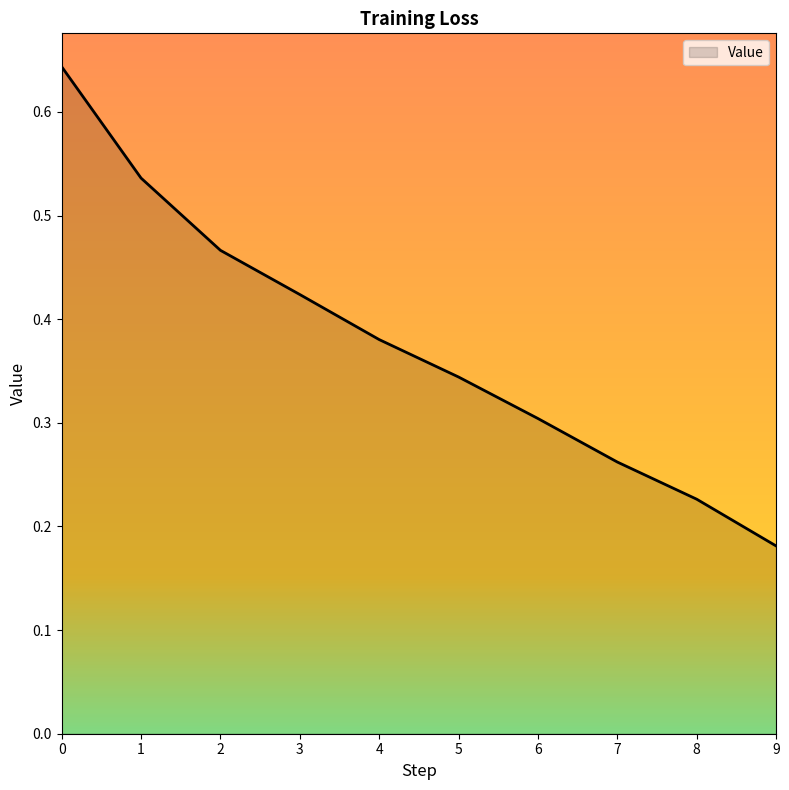

Is it true that the value at 2 is 0.2?

False